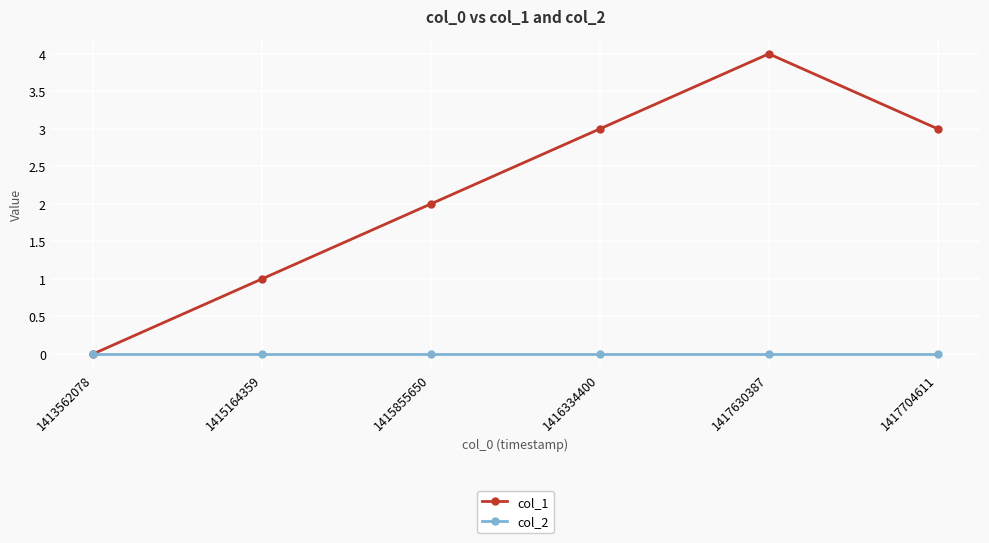

How many interior local peaks does the col_1 series have?

1